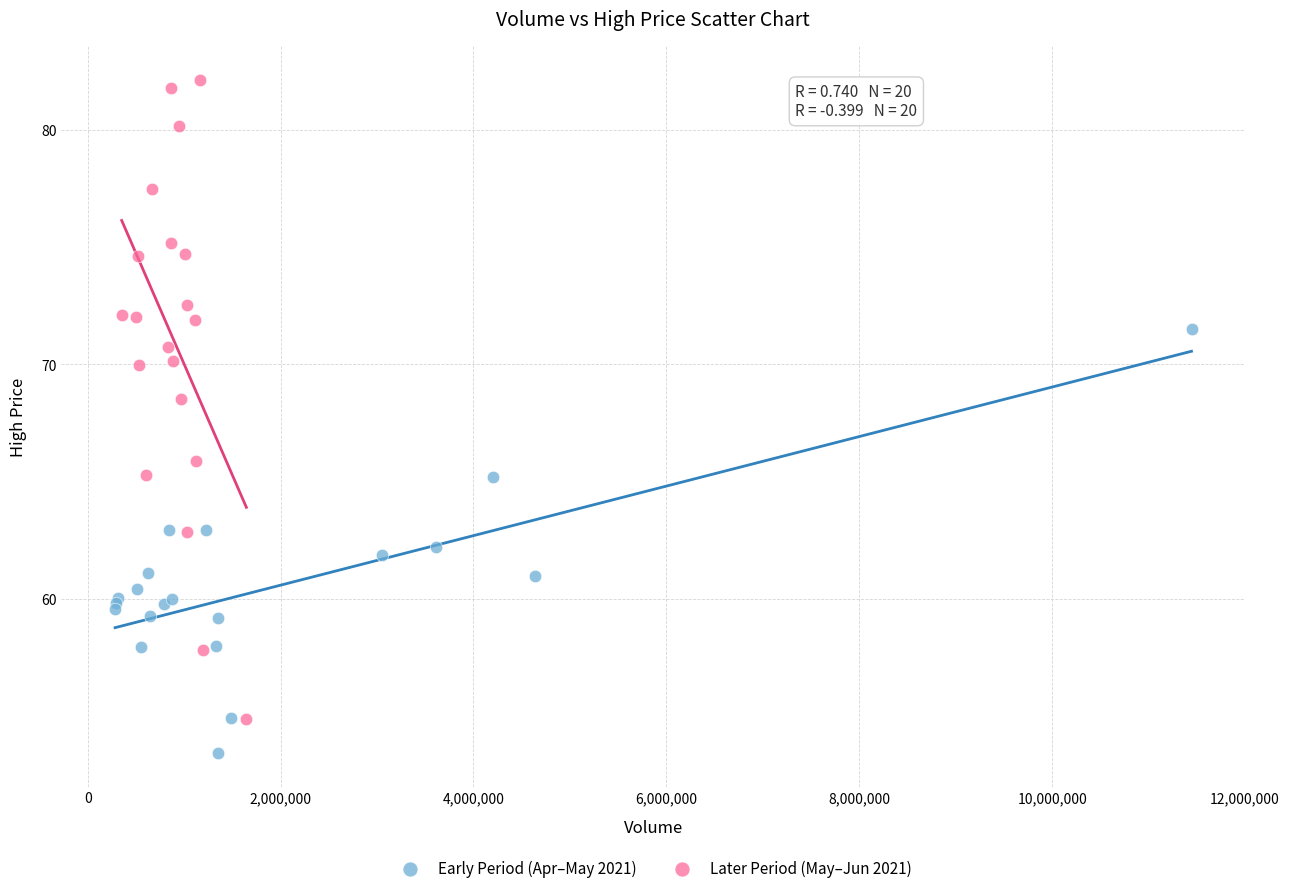

Which series reaches the minimum Y coordinate?

Early Period (Apr–May 2021)